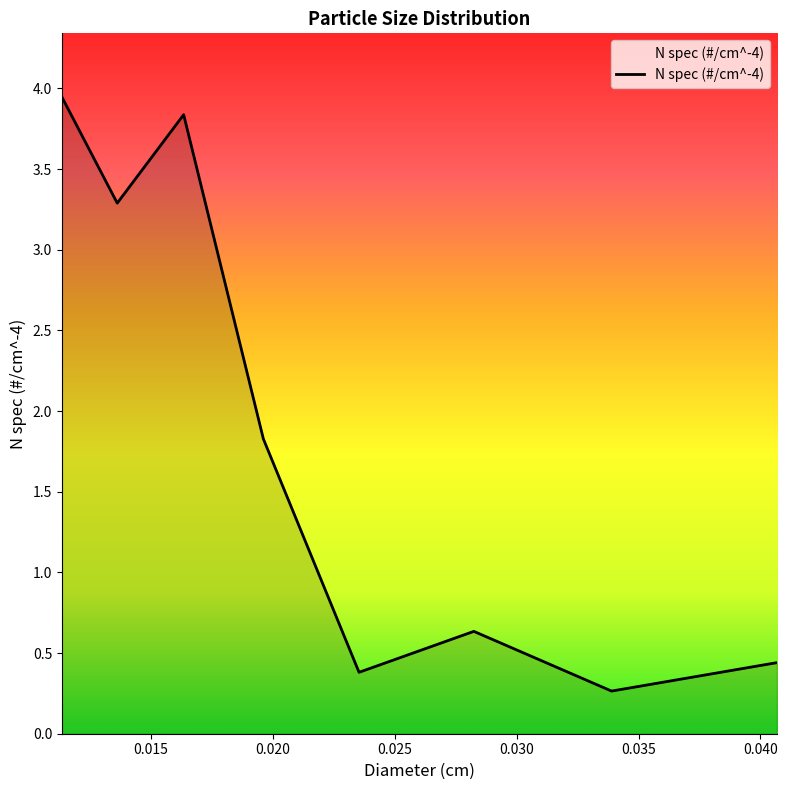

How many values are below 1?

4